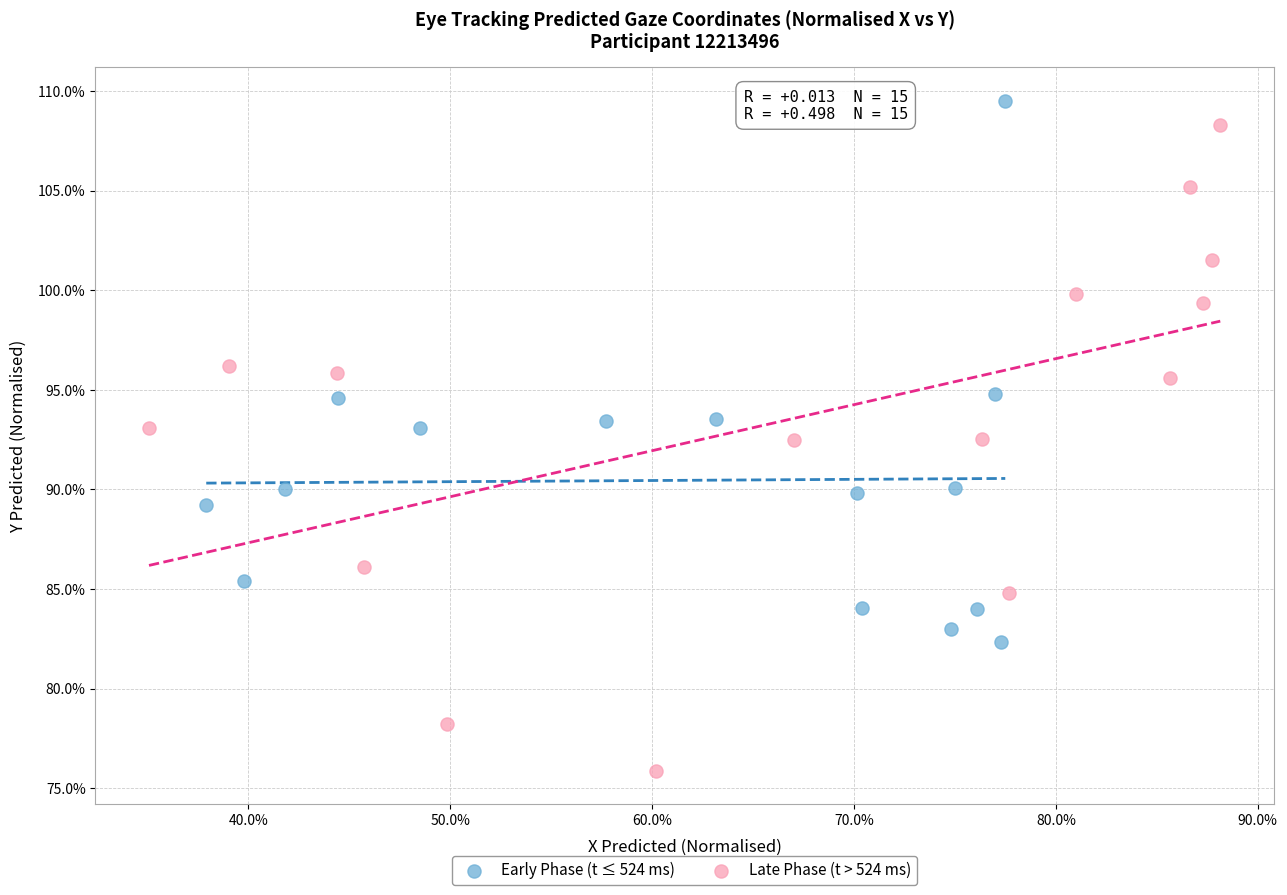

Which series has the largest Y range (max minus min)?

Late Phase (t > 524 ms)